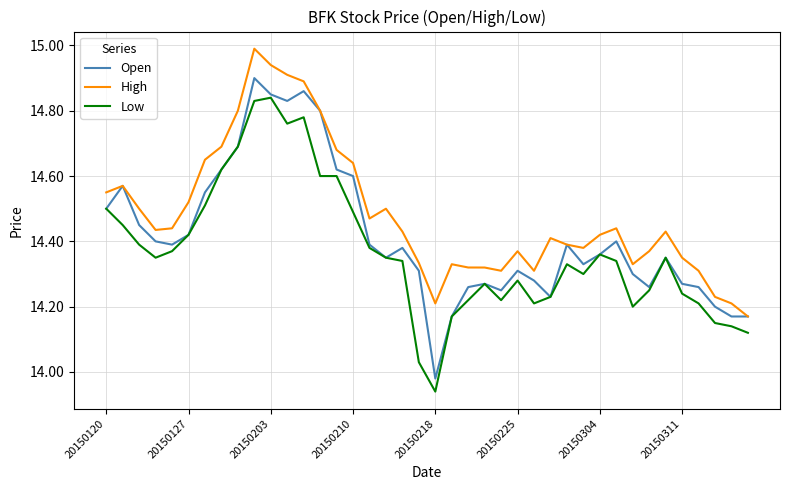

What is the maximum value for High?

15.0